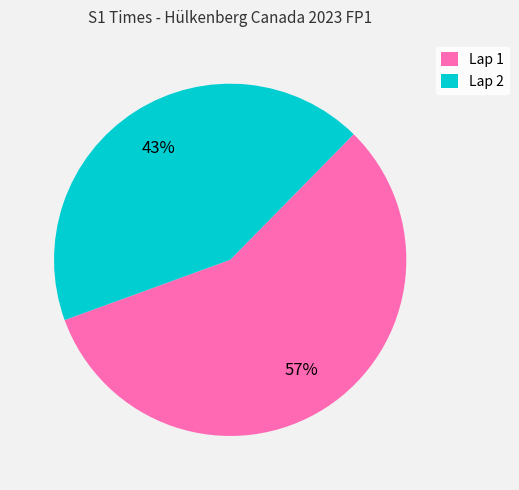

True or false: Lap 1 accounts for 46% of the total.

False